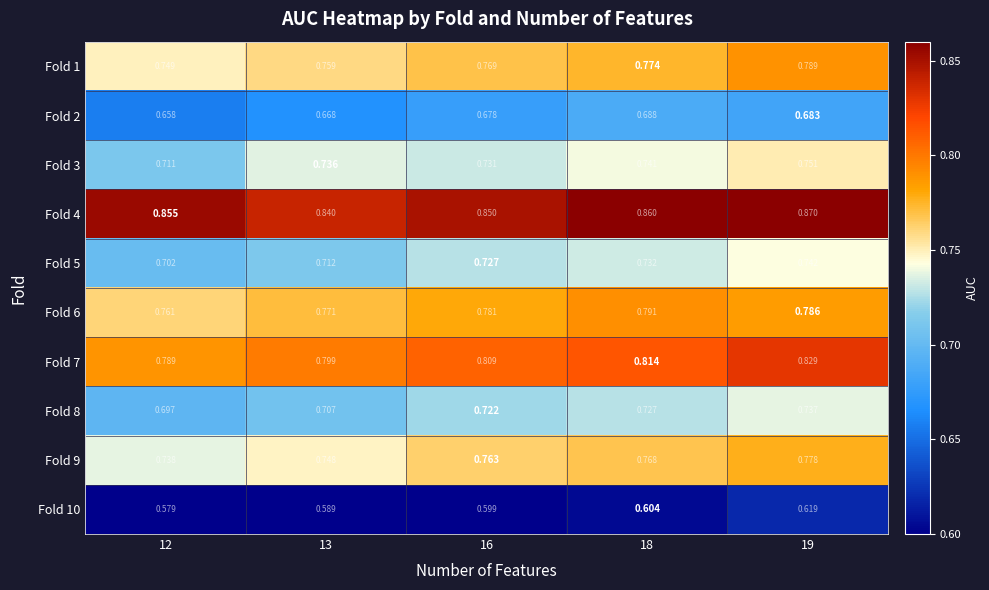

Rank the series by their maximum value, from lowest to highest.

Fold 10, Fold 2, Fold 8, Fold 5, Fold 3, Fold 9, Fold 1, Fold 6, Fold 7, Fold 4